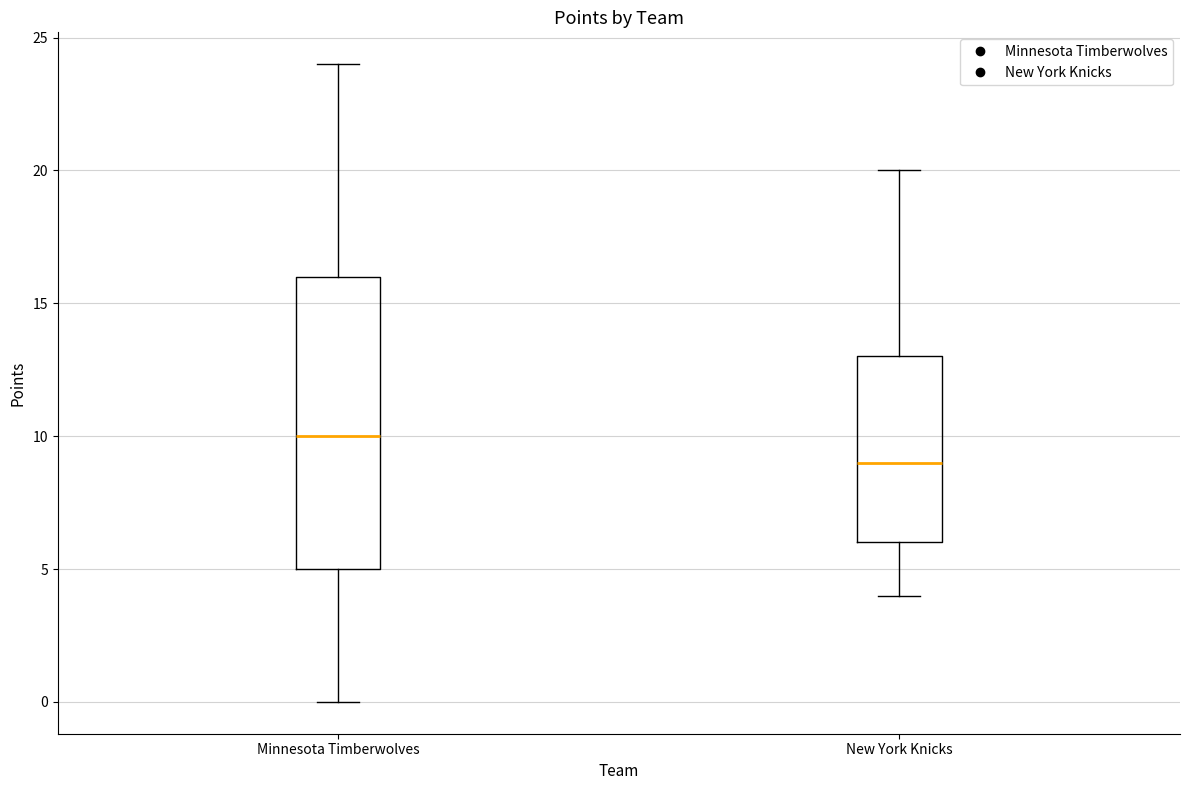

Which box is the tallest, from its lower edge to its upper edge?

Minnesota Timberwolves